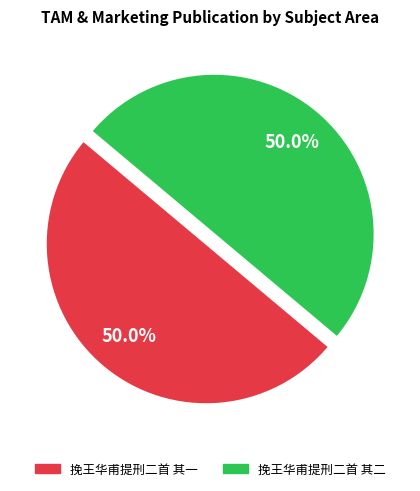

The 挽王华甫提刑二首 其一 slice represents 50% of the pie. True or false?

True